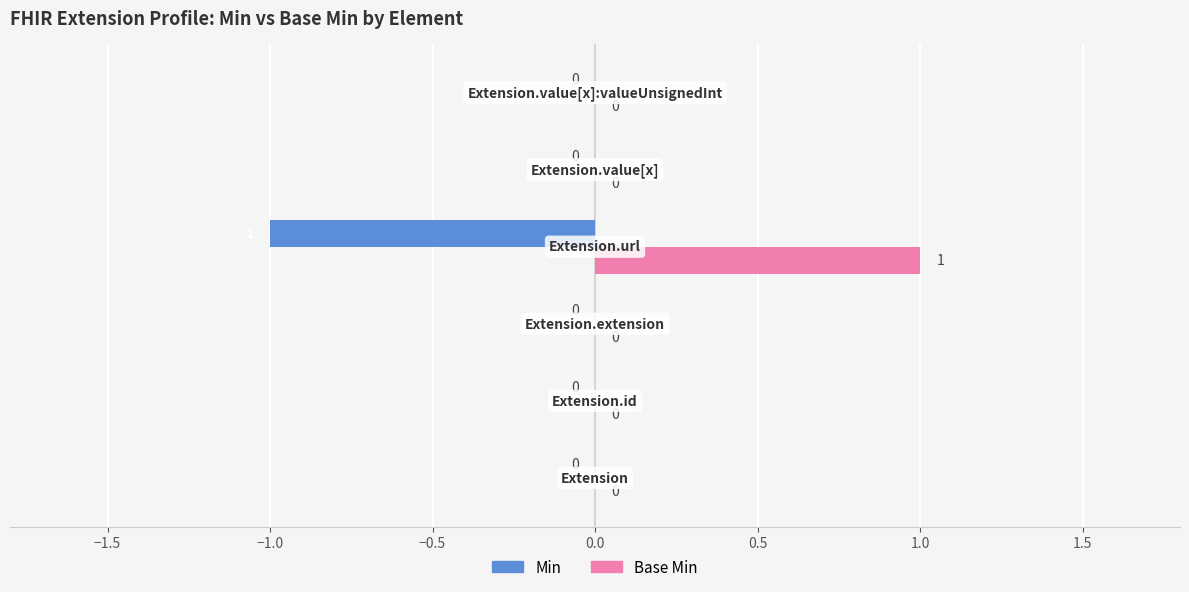

Count the number of categories in the chart.

6